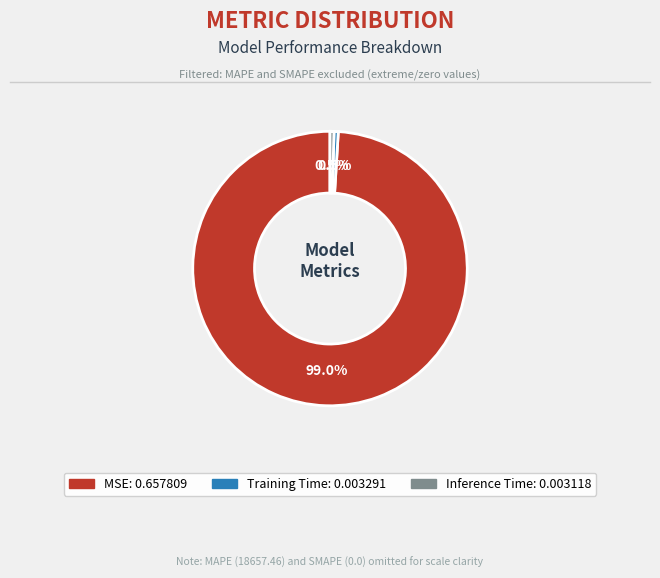

To the nearest percent, what is the combined percentage of MSE and Training Time?

100%